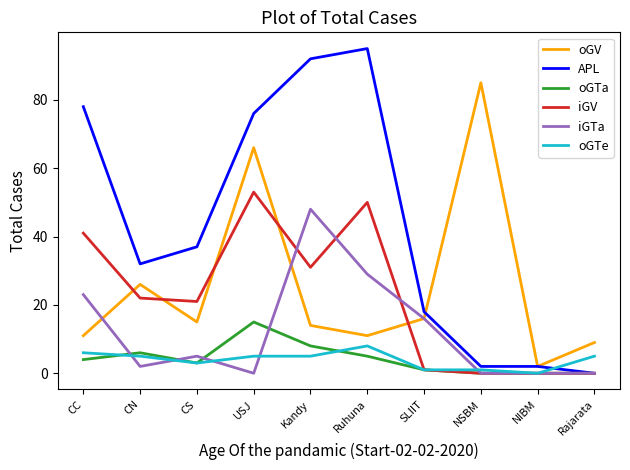

What is the difference between the highest and lowest values at CC?

74